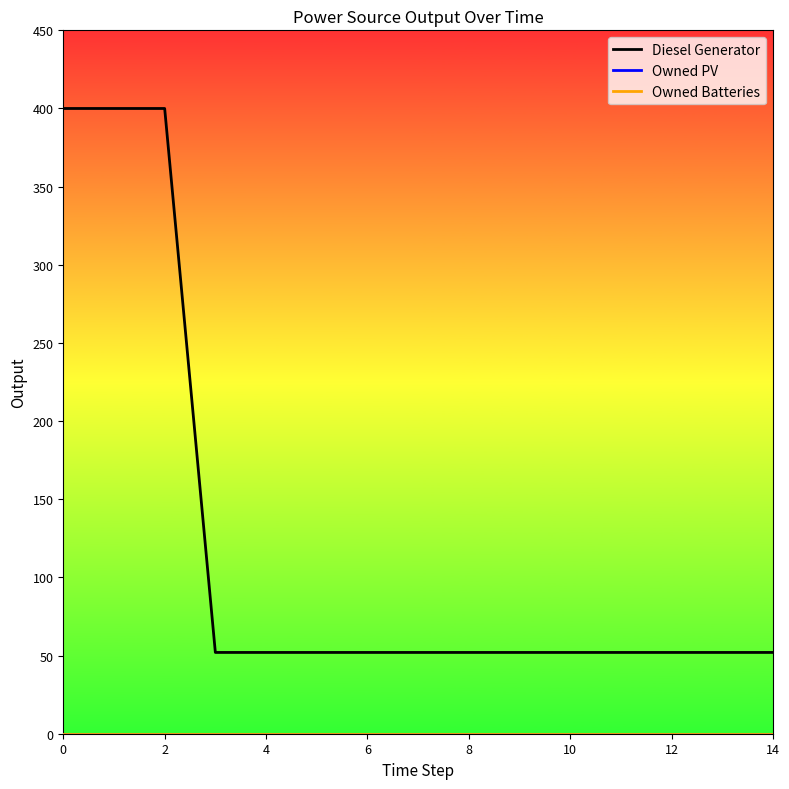

True or false: Owned PV has more than 1 points higher than both neighbors.

False